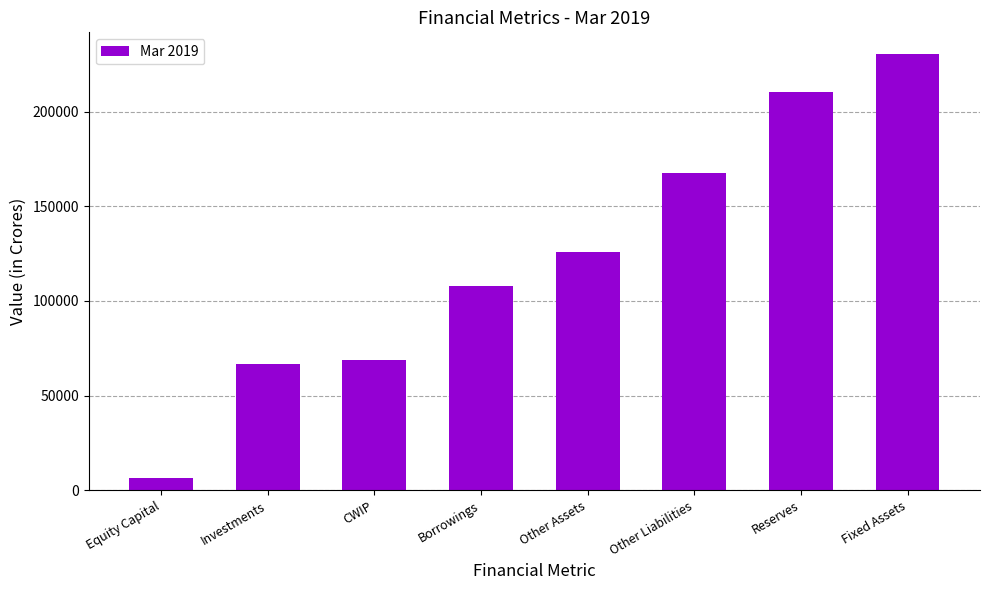

Are the bars horizontal?

No